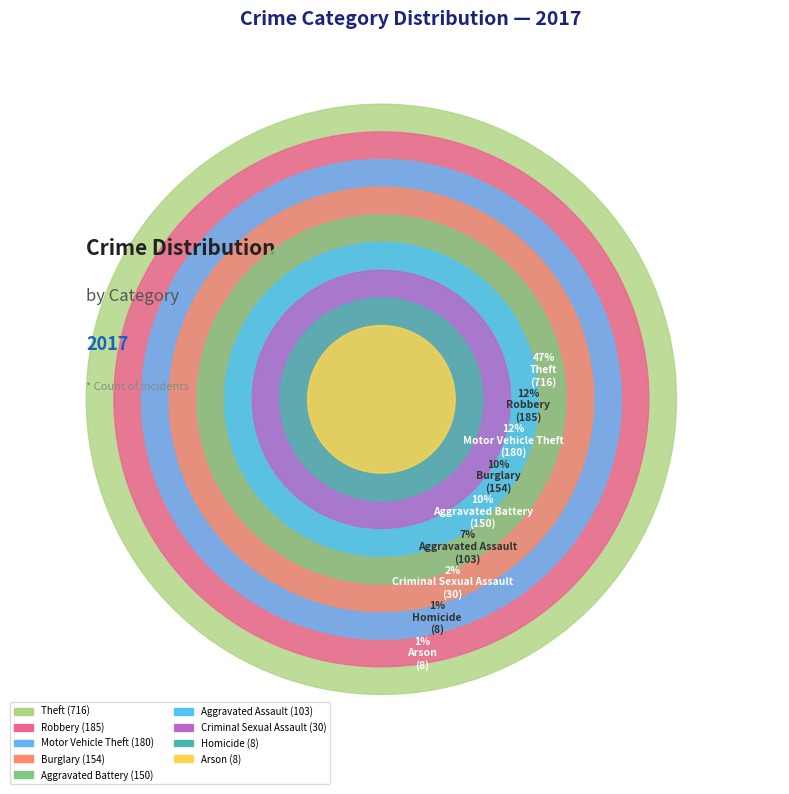

True or false: Robbery accounts for 12% of the total.

True